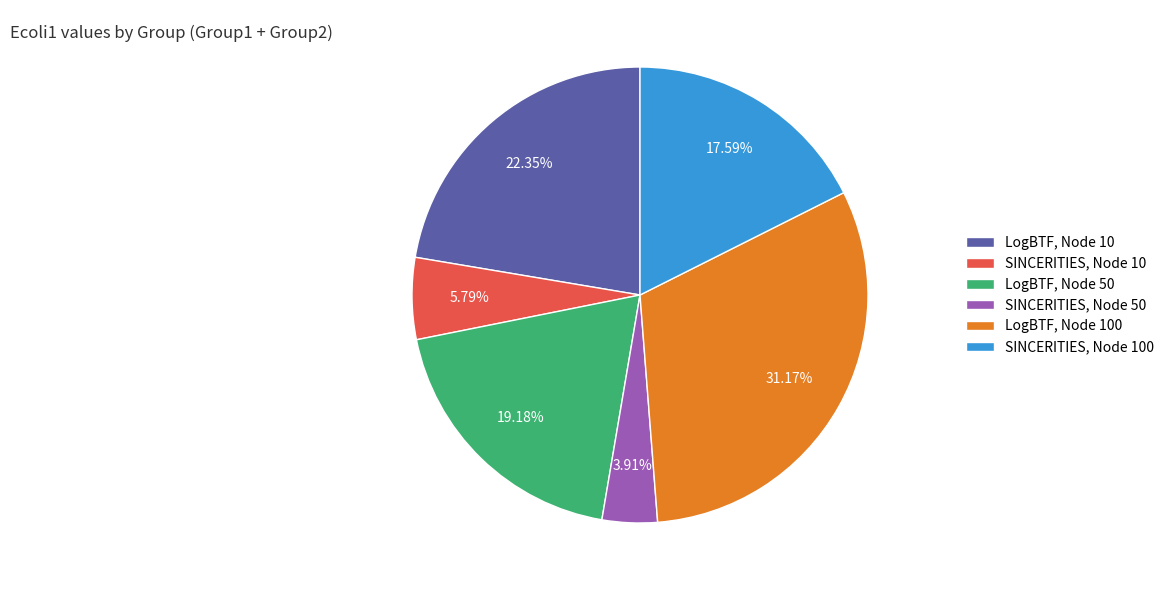

To the nearest percent, what is the difference between the largest and smallest slice percentages?

27%